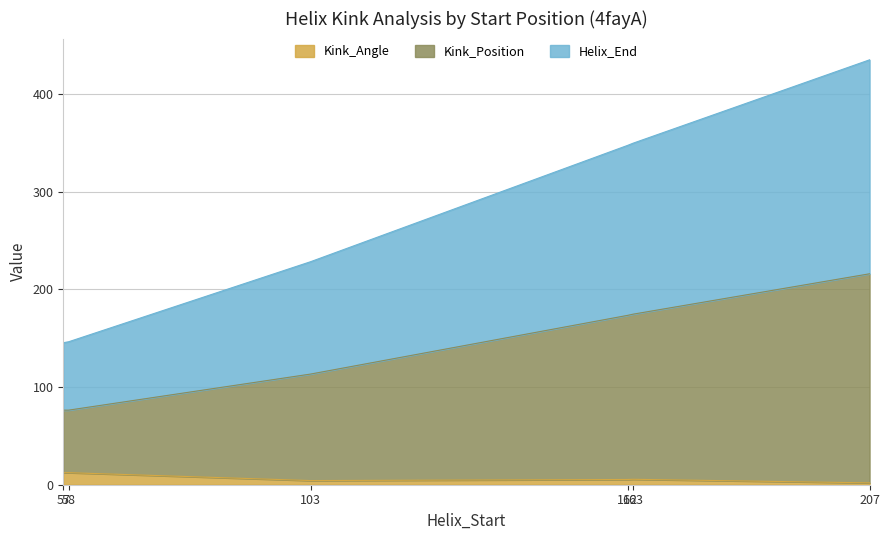

How many data points in Kink_Angle are less than 5?

2